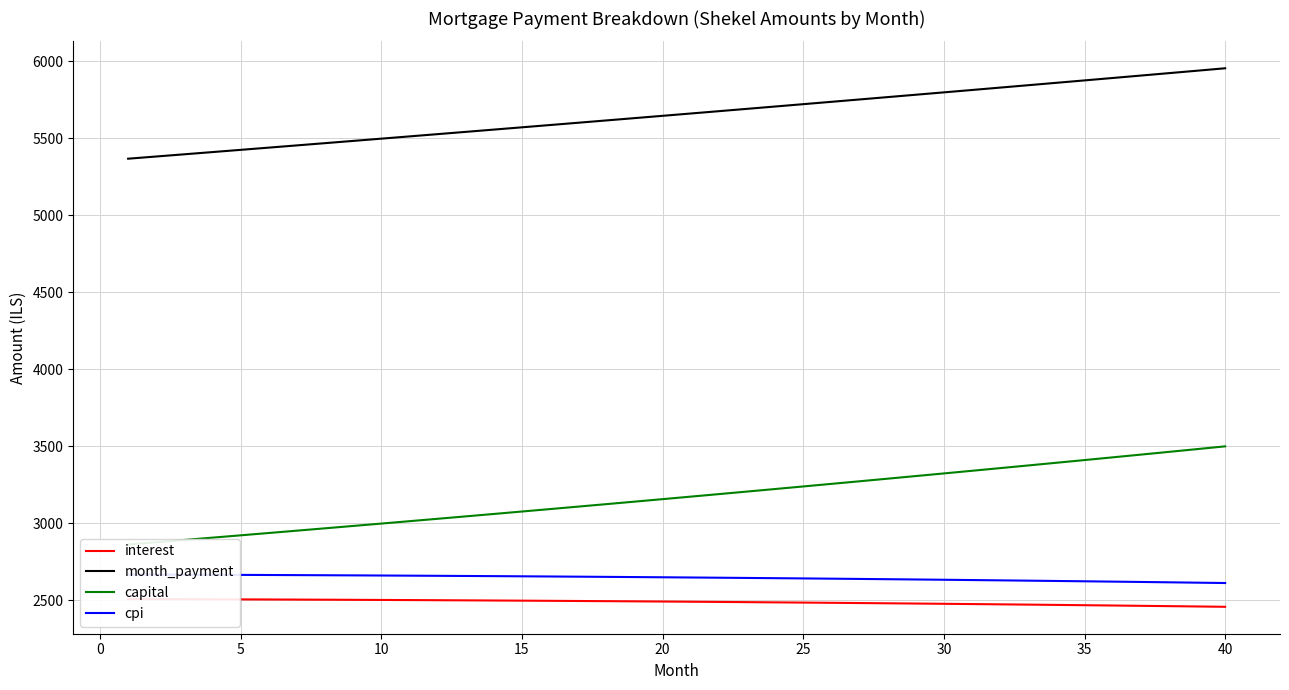

Is this an area chart (filled region under the line)?

No